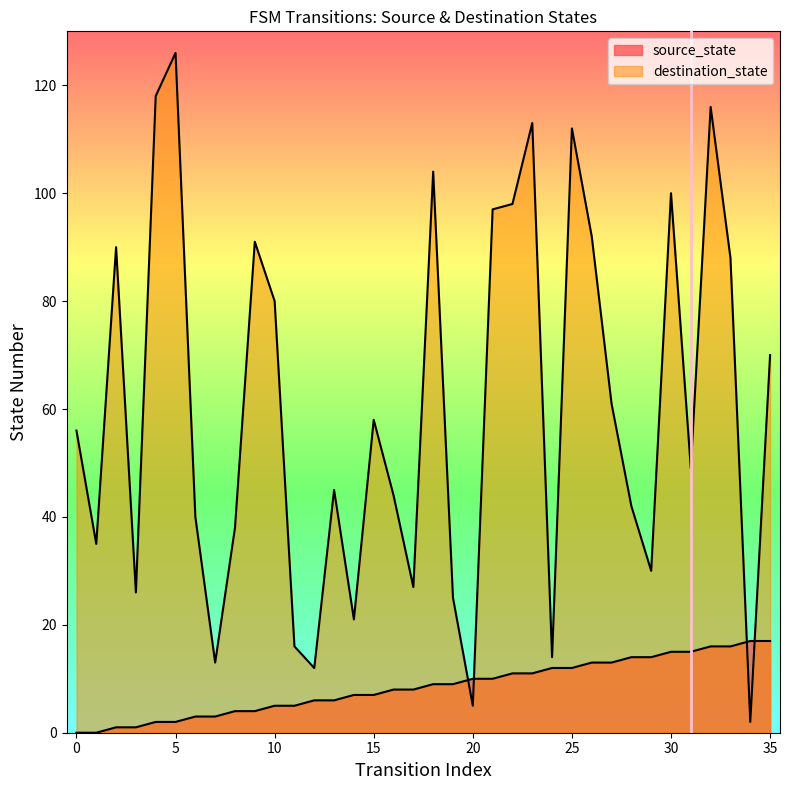

Reading right to left, extract all data points from this chart.

source_state: 17	17	16	16	15	15	14	14	13	13	12	12	11	11	10	10	9	9	8	8	7	7	6	6	5	5	4	4	3	3	2	2	1	1	0	0
destination_state: 70	2	88	116	49	100	30	42	61	92	112	14	113	98	97	5	25	104	27	44	58	21	45	12	16	80	91	38	13	40	126	118	26	90	35	56